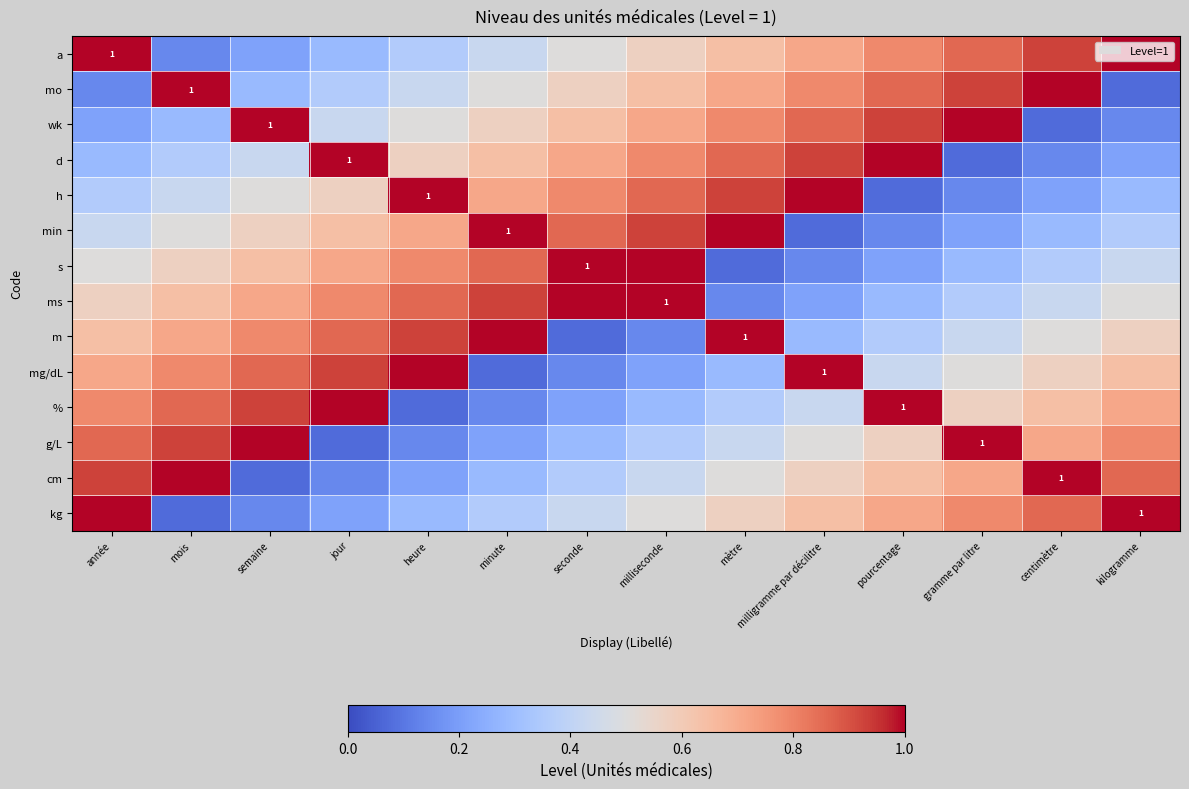

What is the difference between the maximum and minimum values in the mo series?

0.9